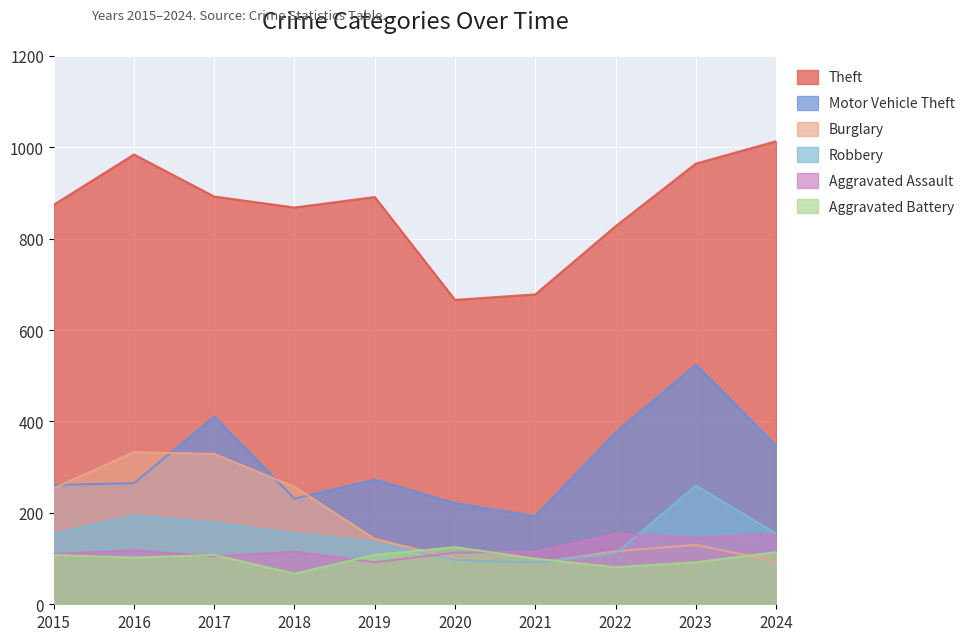

Is the value of Theft at 2015 greater than the value of Motor Vehicle Theft at 2016?

Yes